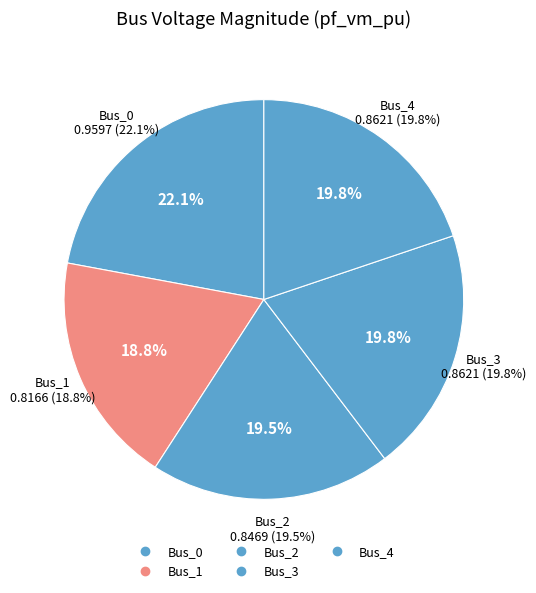

Count the number of slices in the pie.

5